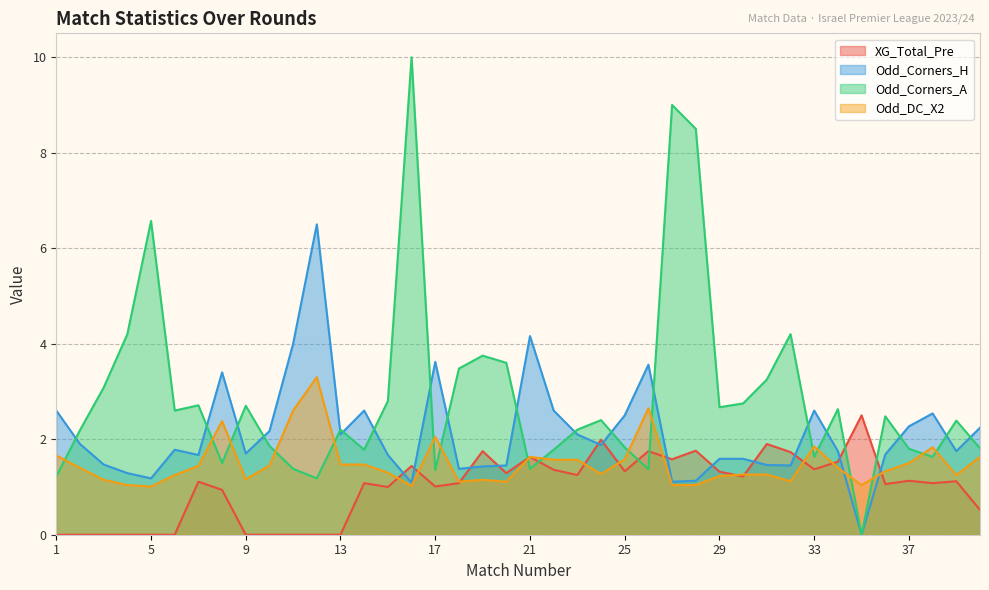

Which has a higher value, 27 or 5?

27